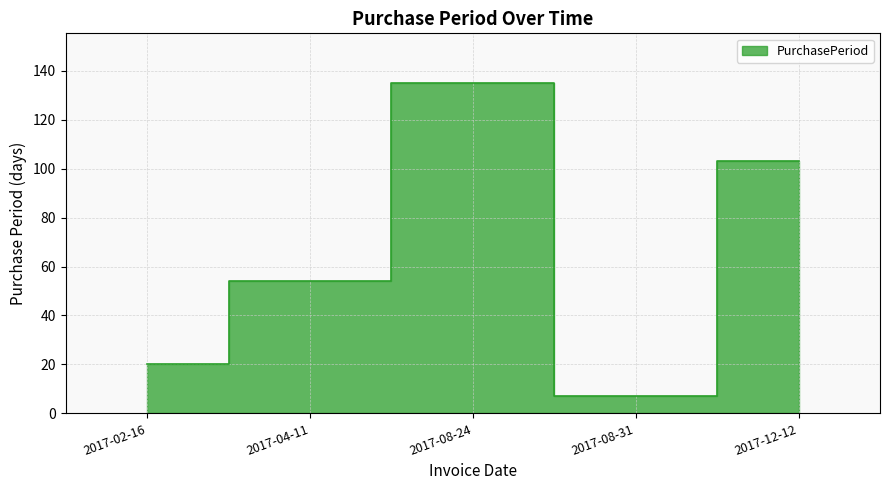

What is the value of the 1st point from the left?

20